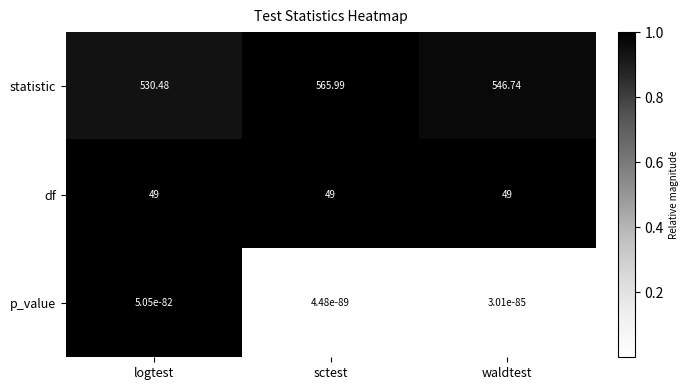

Which series has the widest spread of values?

statistic